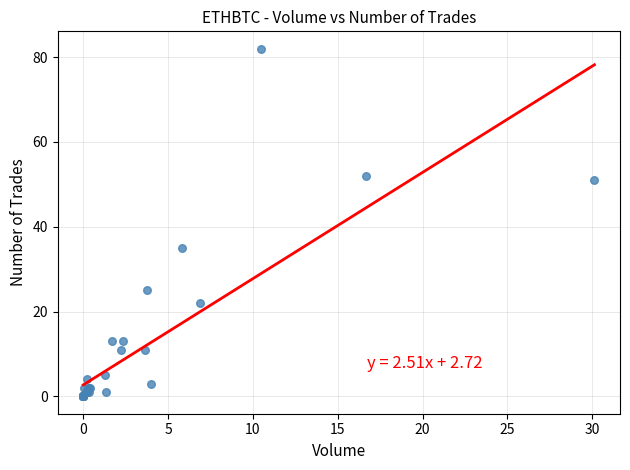

What Y value in the scatter plot is closest to 41?

35